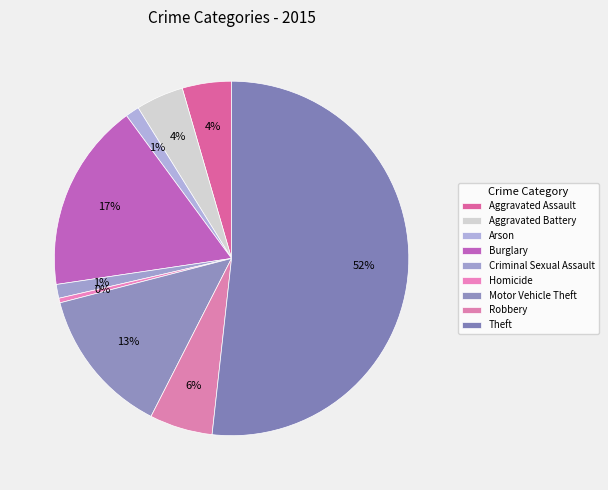

To the nearest percent, what is the difference between the largest and smallest slice percentages?

51%